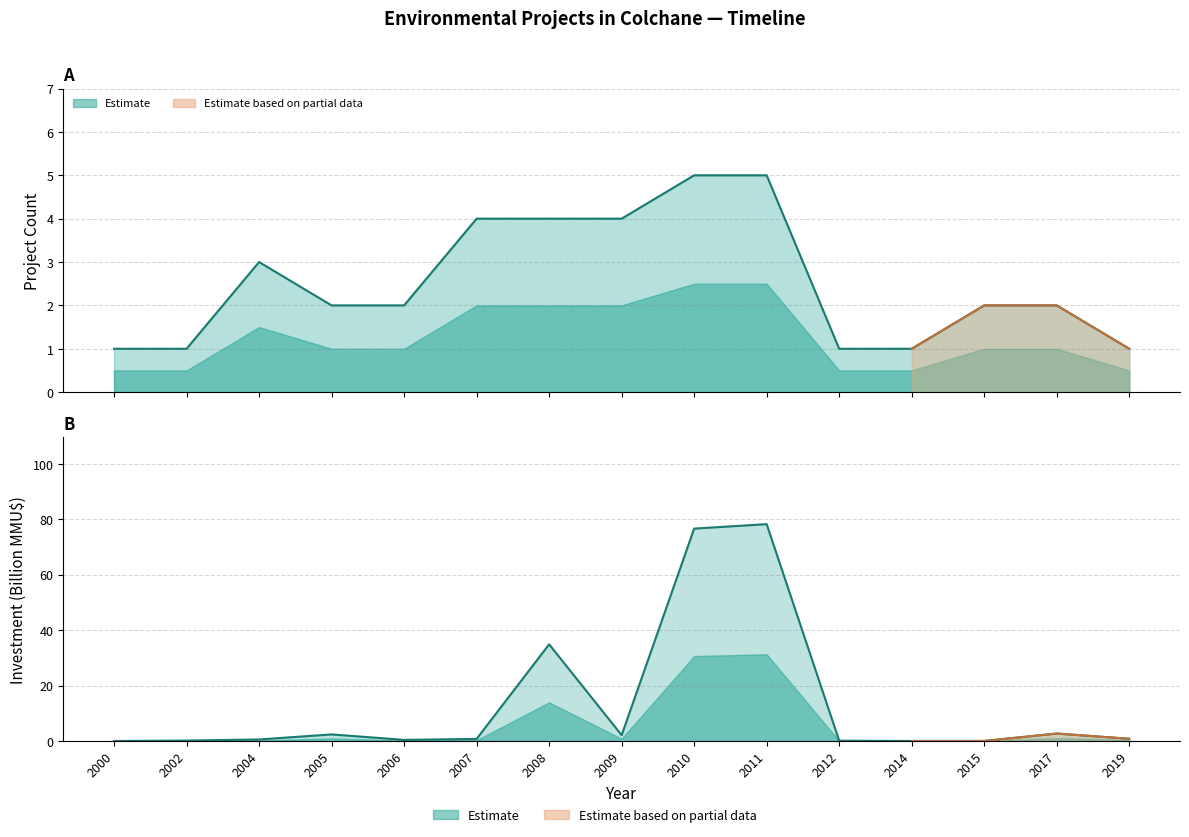

At which category is the sum across all series the highest?

2011